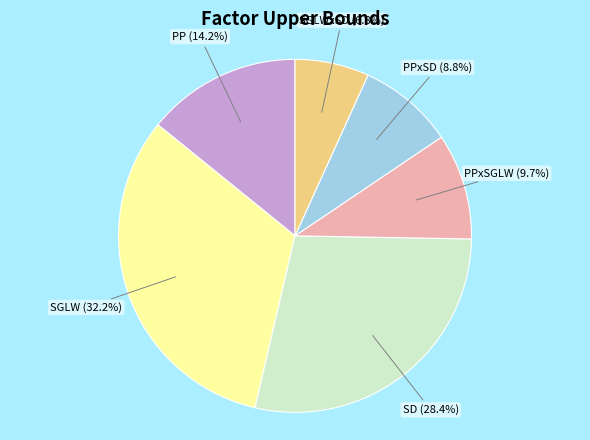

Is there a majority slice in this chart?

No